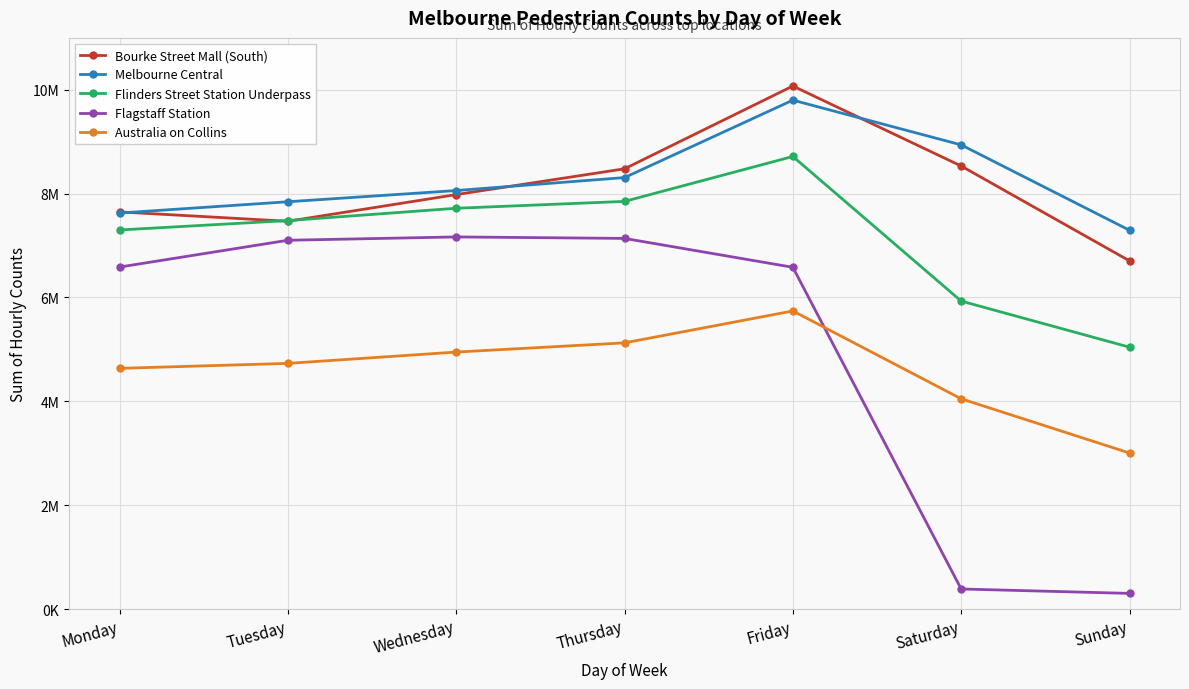

Rank the categories by Bourke Street Mall (South) value from lowest to highest.

Sunday, Tuesday, Monday, Wednesday, Thursday, Saturday, Friday